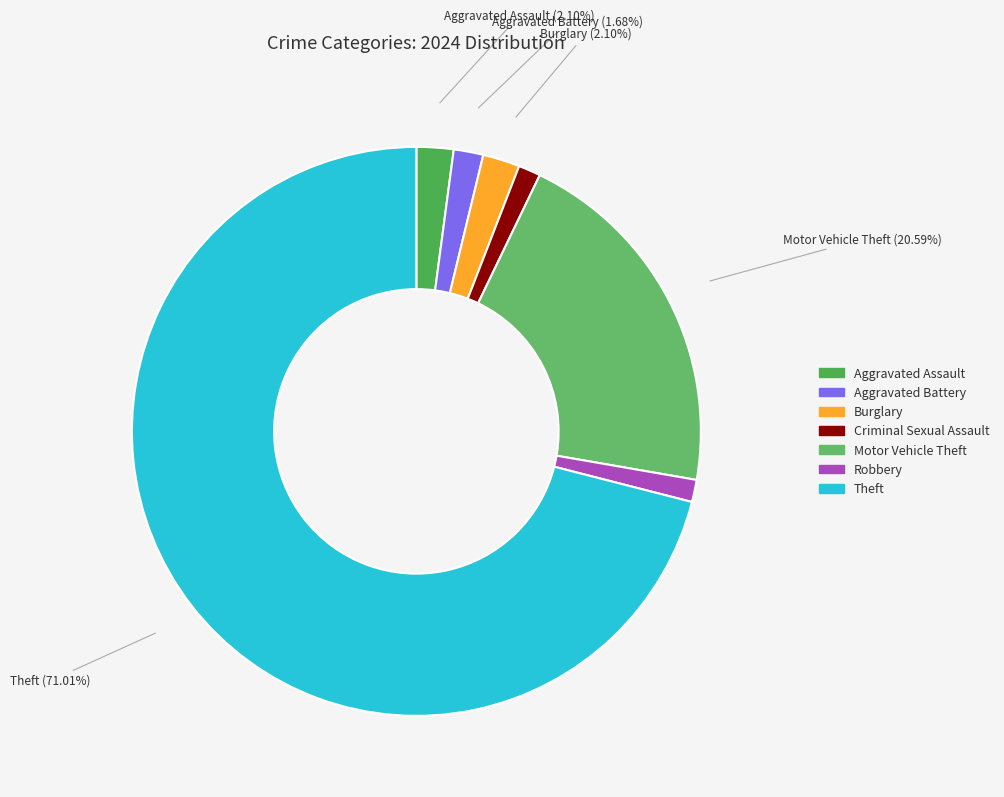

How many slices are in this pie chart?

7